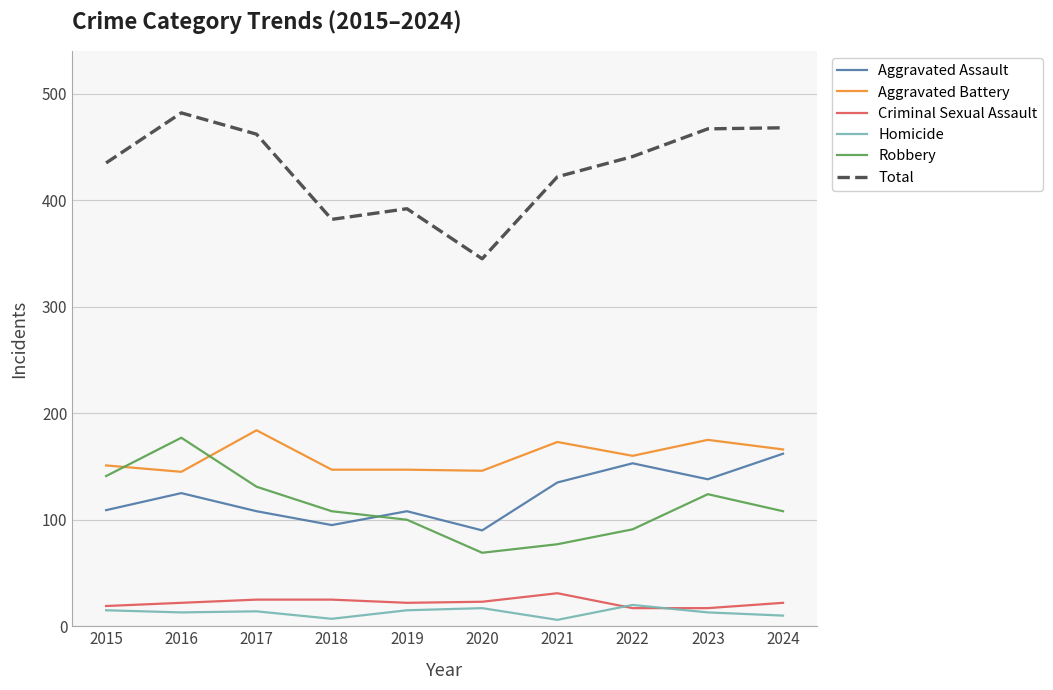

At which category is the sum across all series the highest?

2016